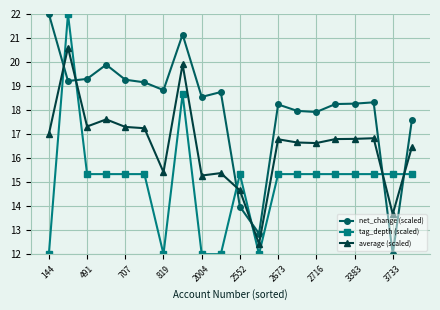

What is the maximum value shown in the chart?

22.0